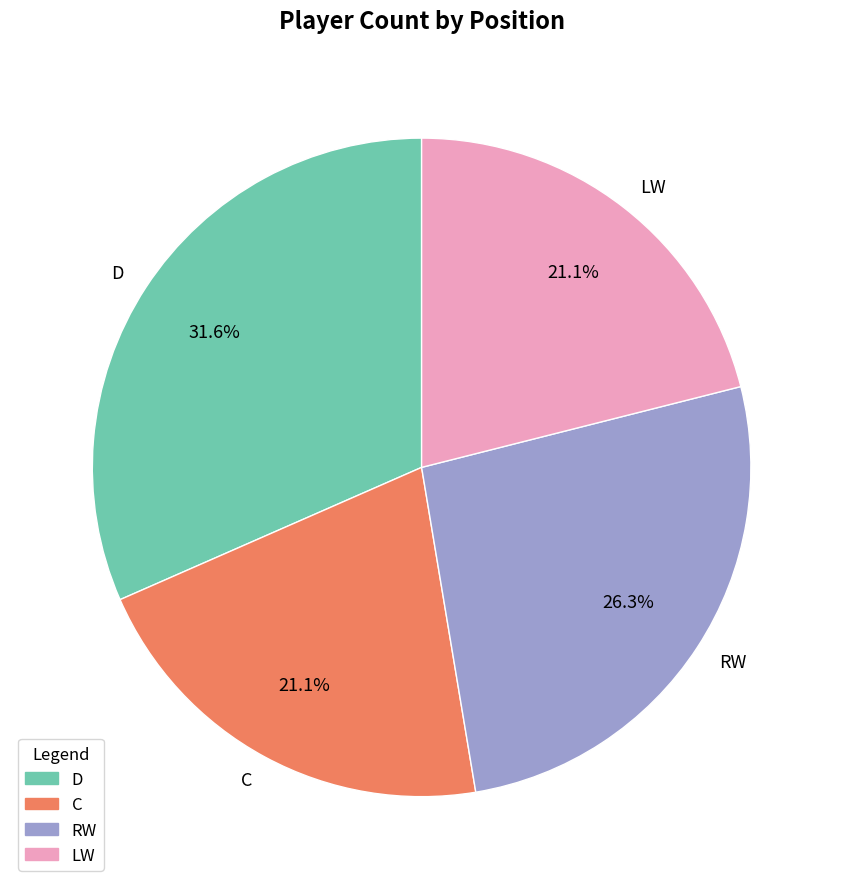

What percentage is NOT represented by RW?

73.7%